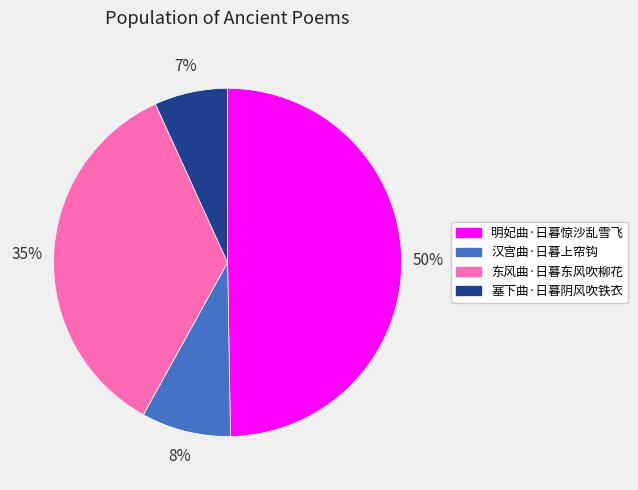

Is 东风曲·日暮东风吹柳花 the majority of the pie?

No